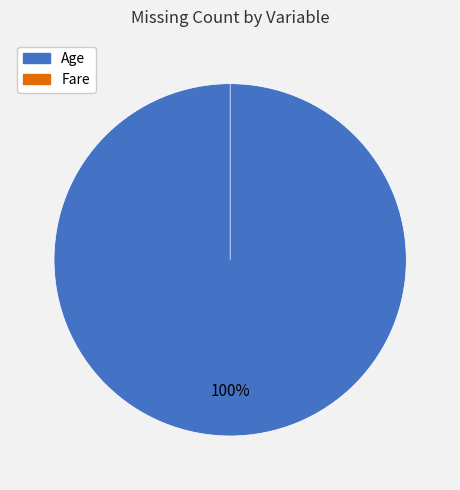

Is there a majority slice in this chart?

Yes